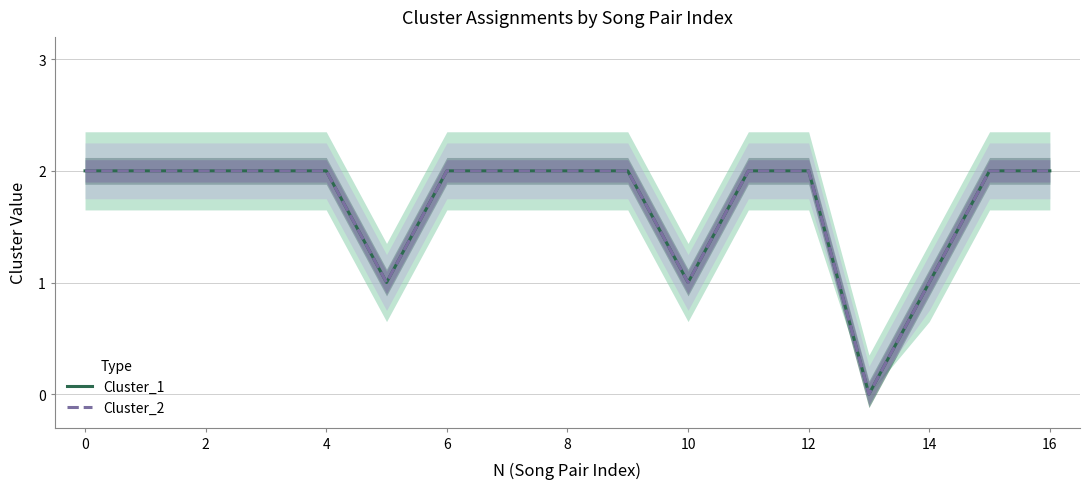

Which series has the widest spread of values?

Cluster_1